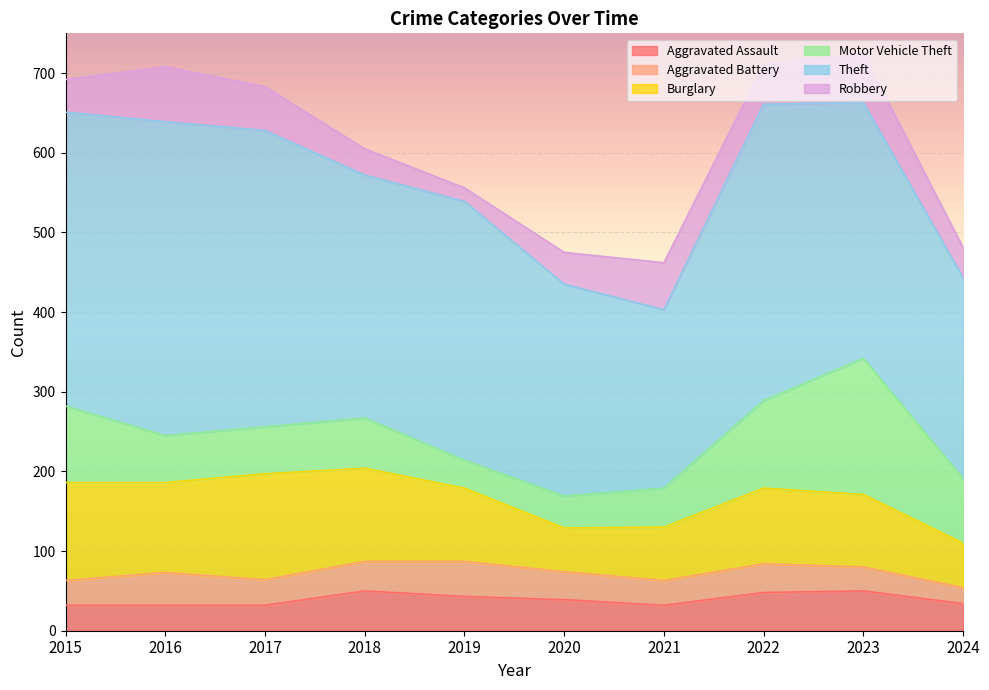

What is the total value across all series at 2022?

711